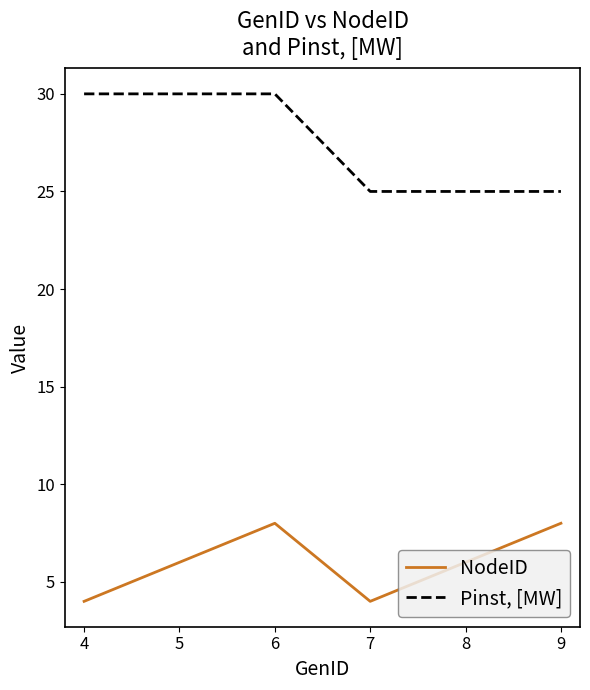

At how many categories does at least one series exceed 15?

6